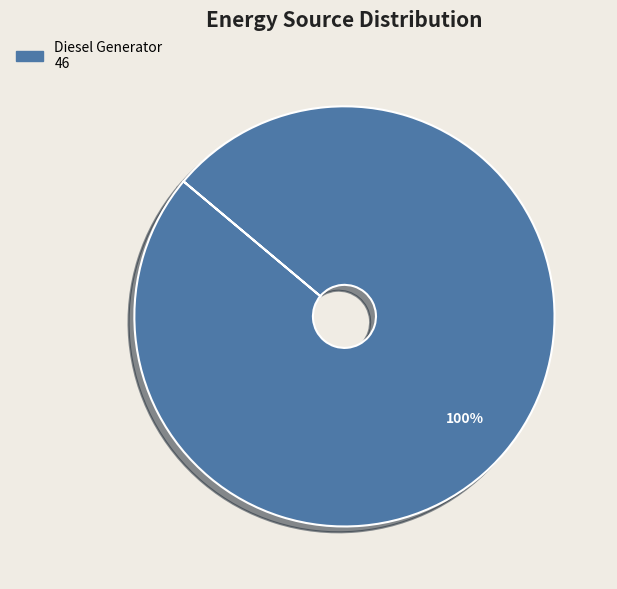

To the nearest percent, what percentage of the pie is Diesel Generator 46?

100%